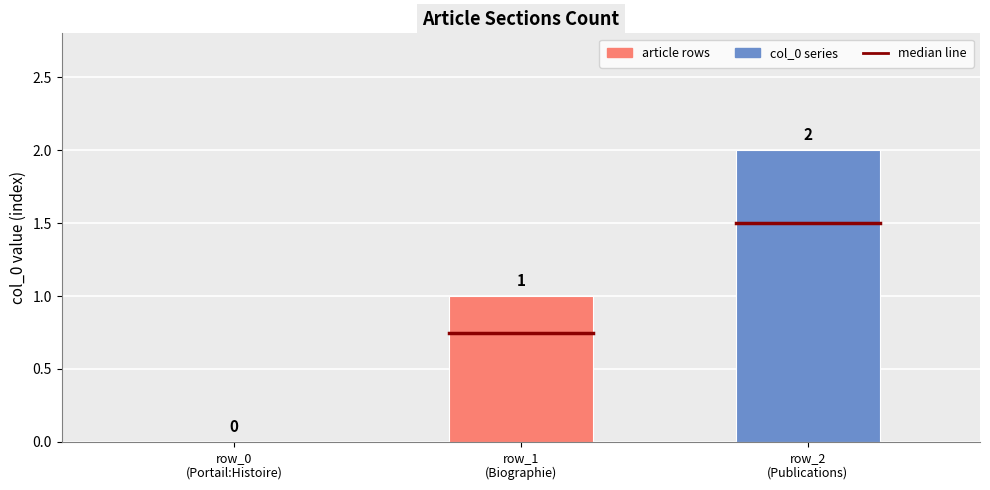

What is the sum of all values?

3